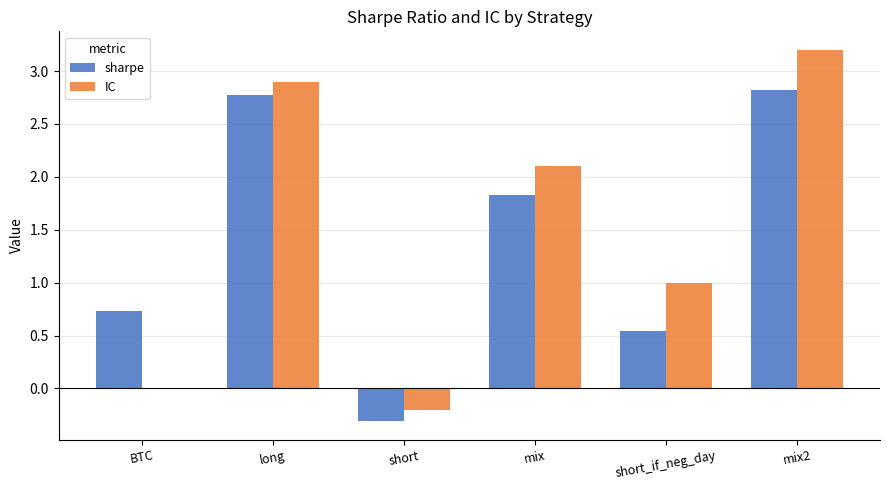

What are all the series names shown in the legend?

sharpe, IC